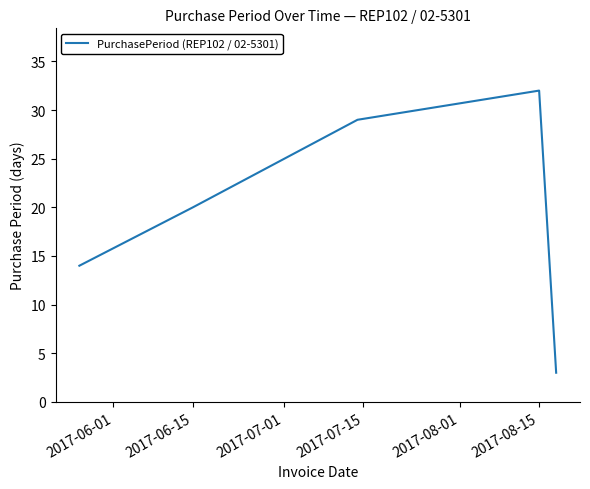

What is the greatest value displayed?

32